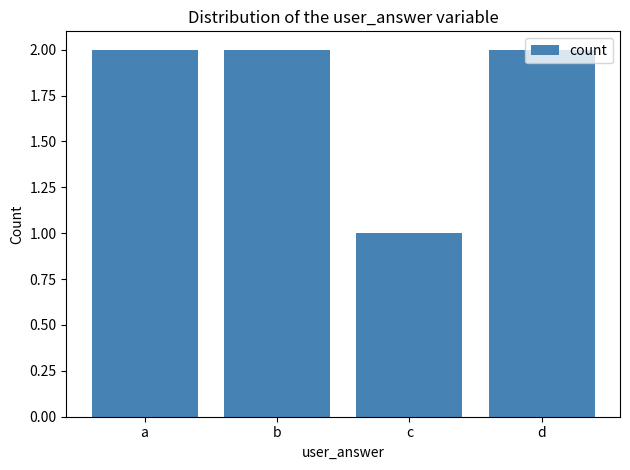

Reading right to left, extract all data points from this chart.

2	1	2	2